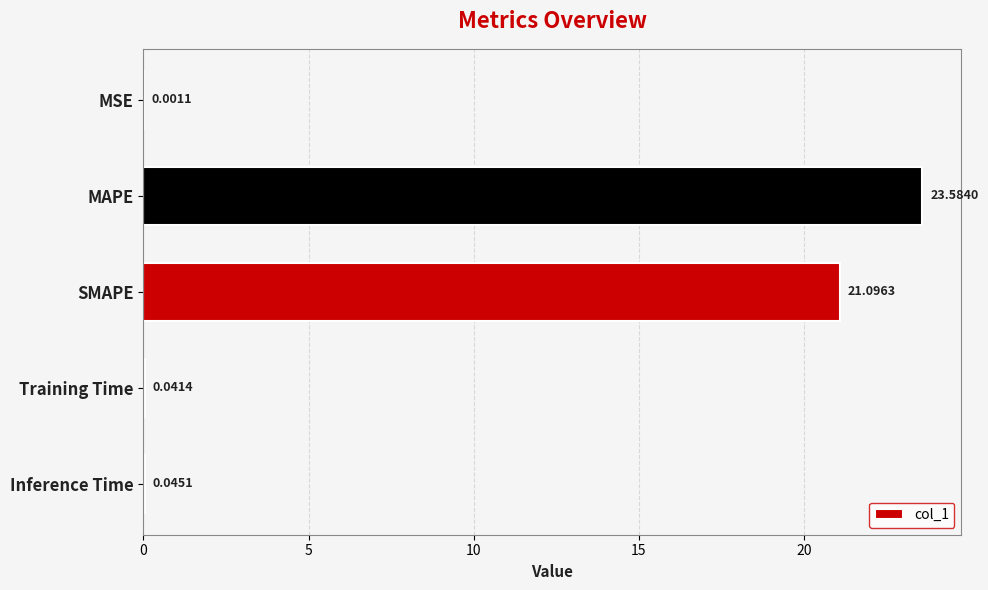

Between Training Time and SMAPE, which is larger?

SMAPE